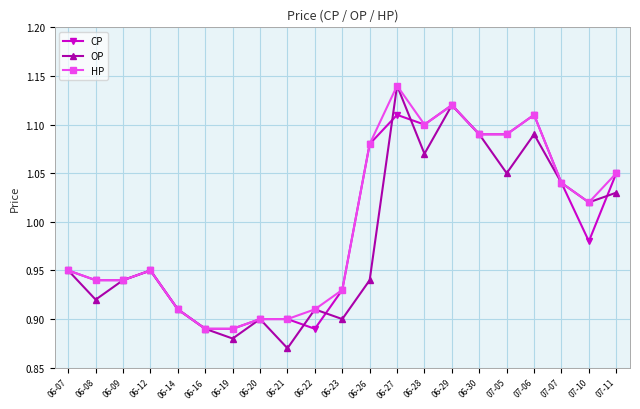

What are all the series names shown in the legend?

CP, OP, HP